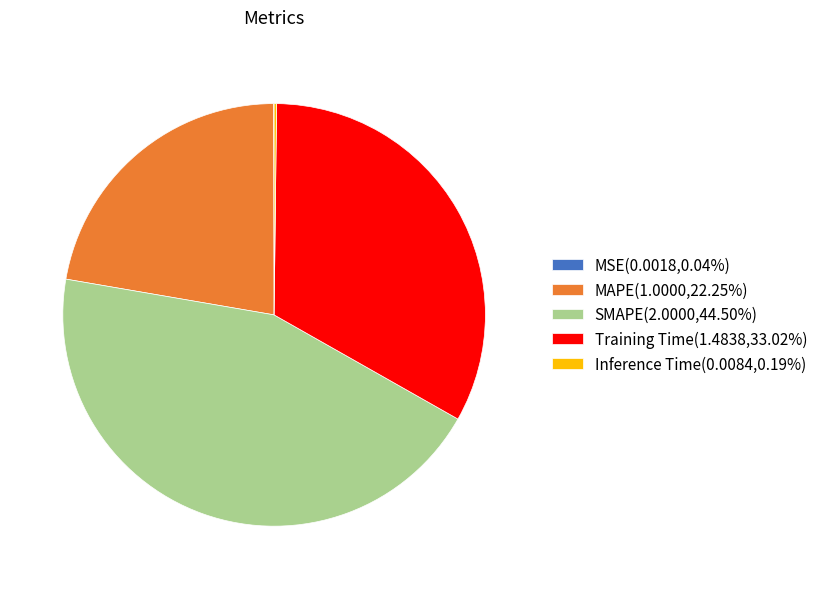

Do SMAPE(2.0000,44.50%) and Training Time(1.4838,33.02%) together represent more than half of the pie?

Yes